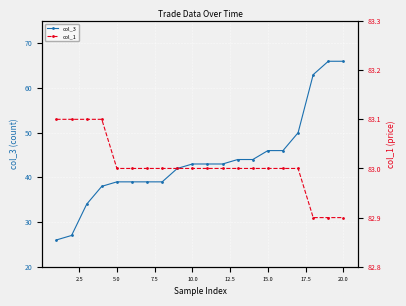

Which series has the widest spread of values?

col_3